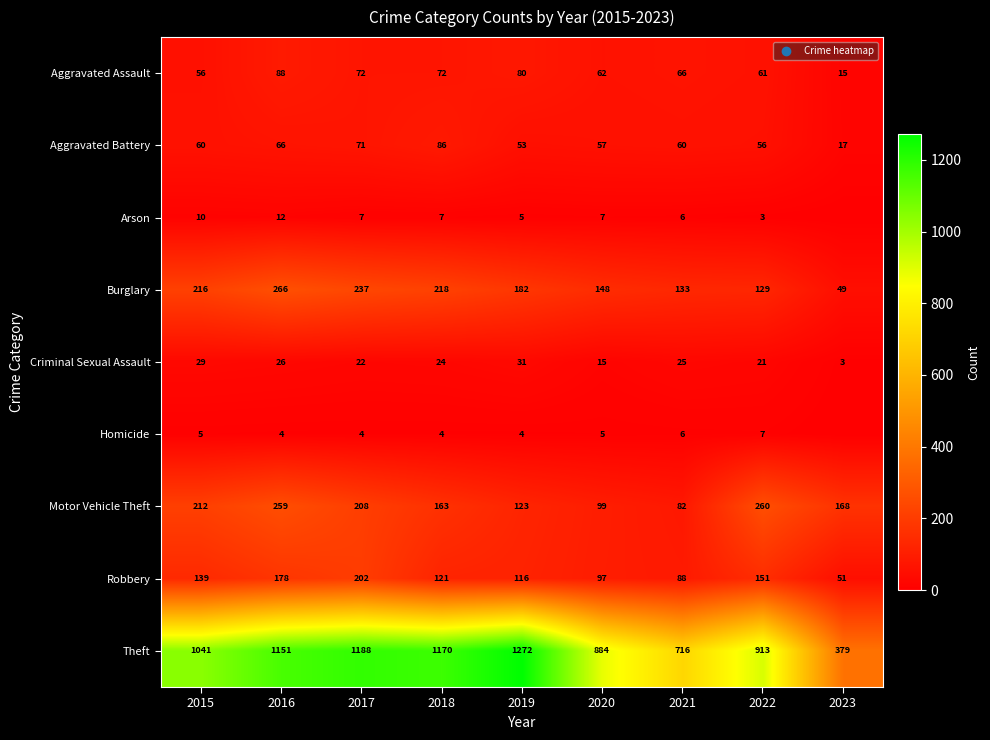

What is the difference between the maximum and minimum values in the Aggravated Battery series?

69